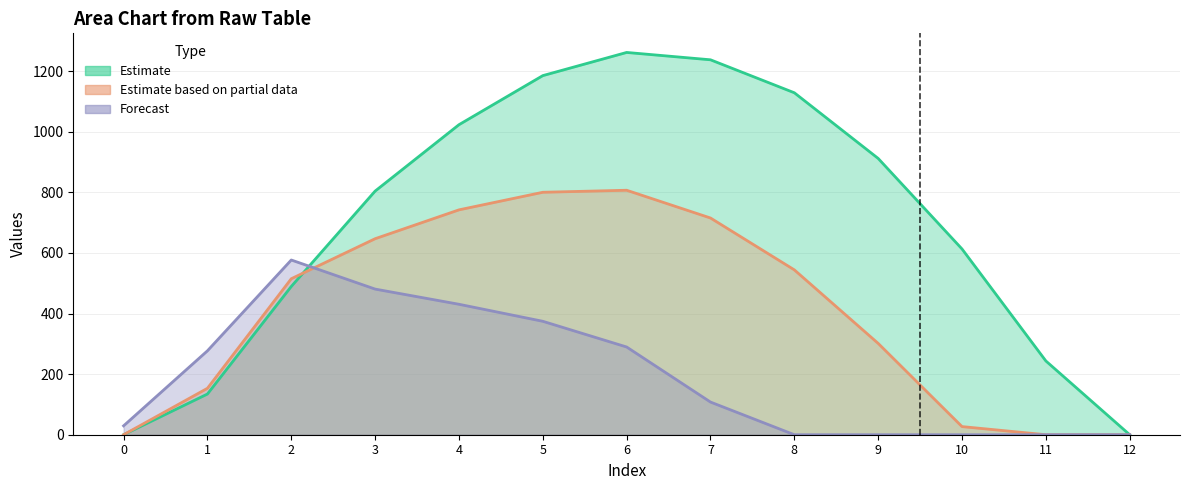

Is it true that row_2 equals 44.9 at 7?

False